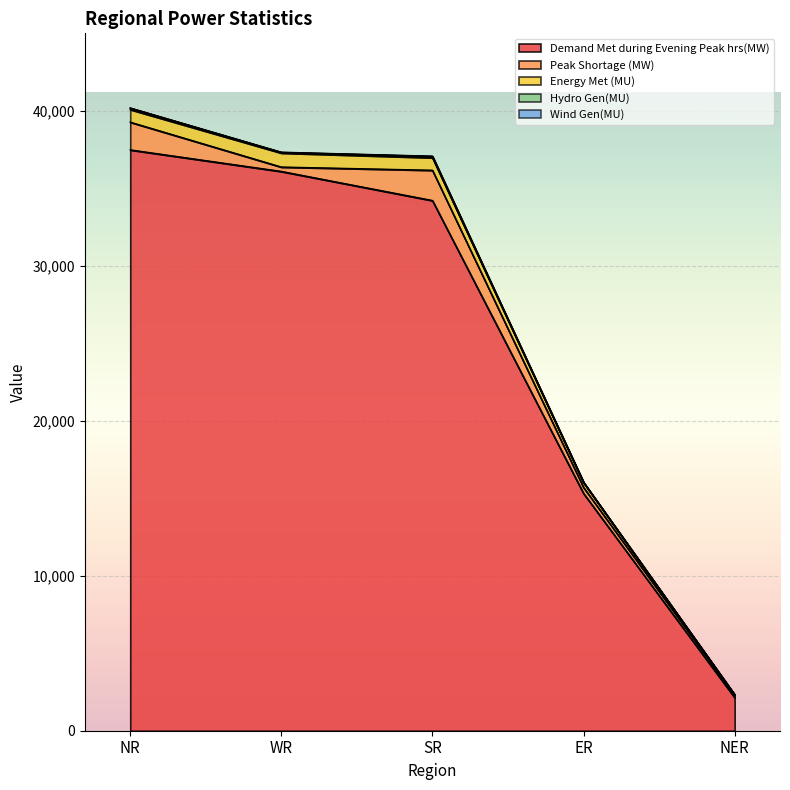

What is the label of the 2nd point from the right?

ER